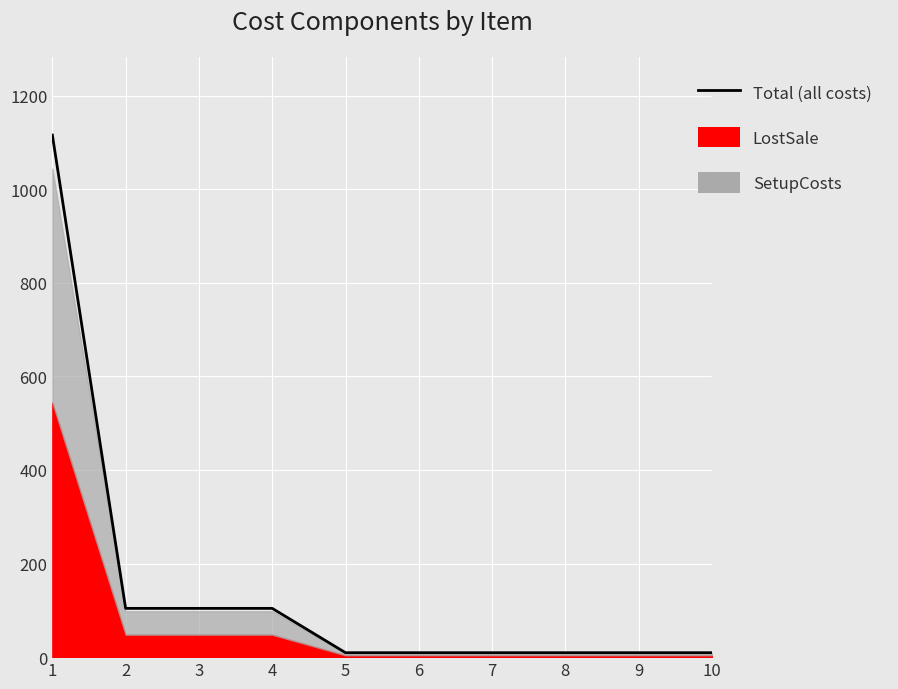

What is the average value?

148.5